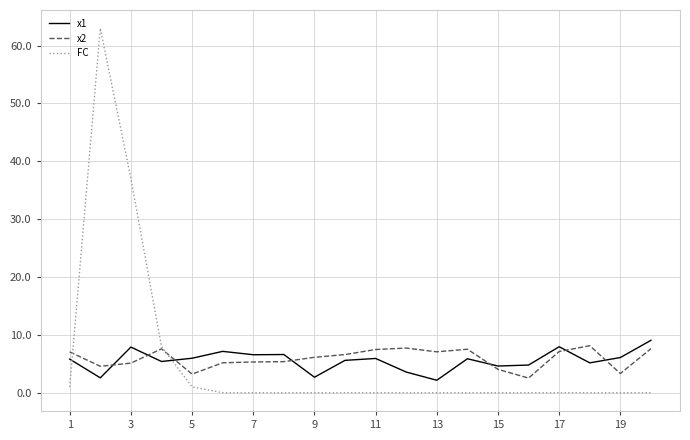

At how many categories does at least one series exceed 30?

2